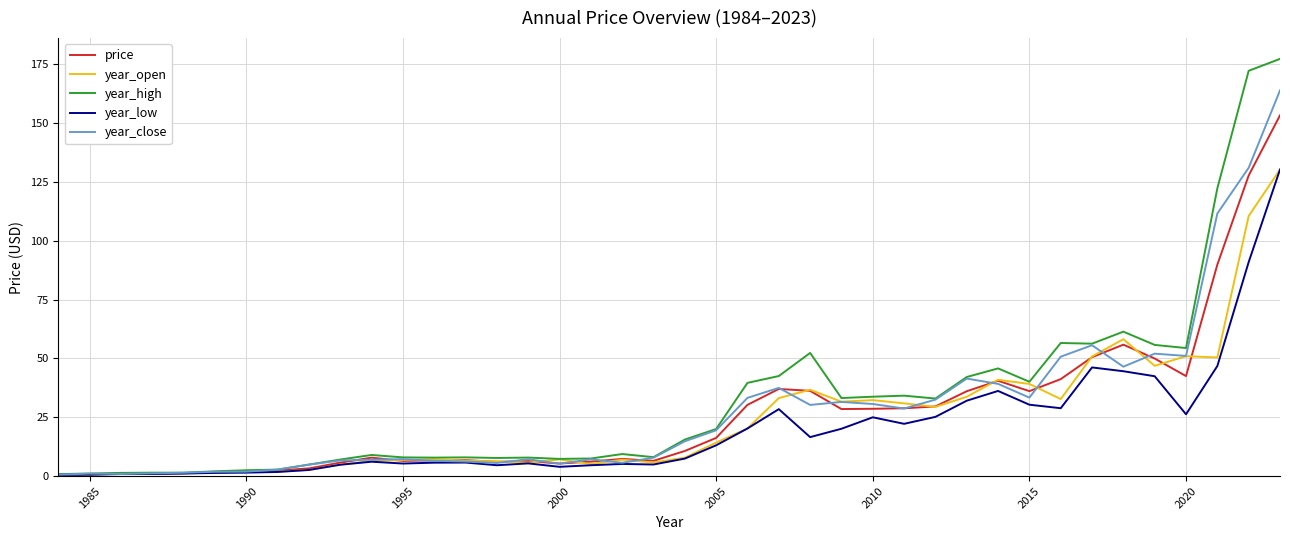

What is the sum of all year_low values?

801.1